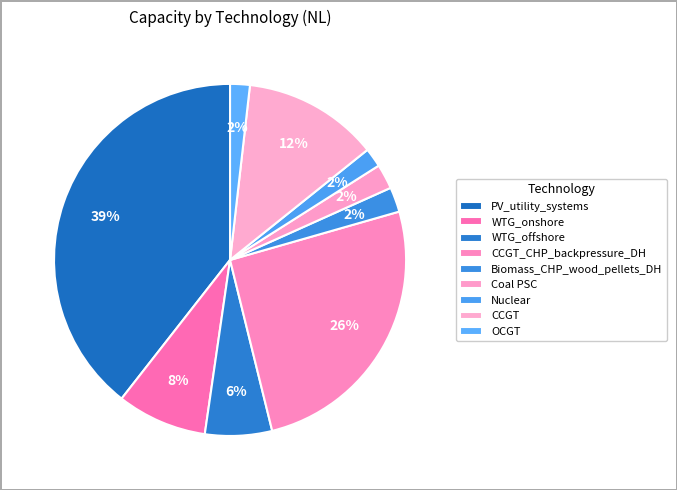

Is it true that CCGT_CHP_backpressure_DH is 12% of the pie?

False